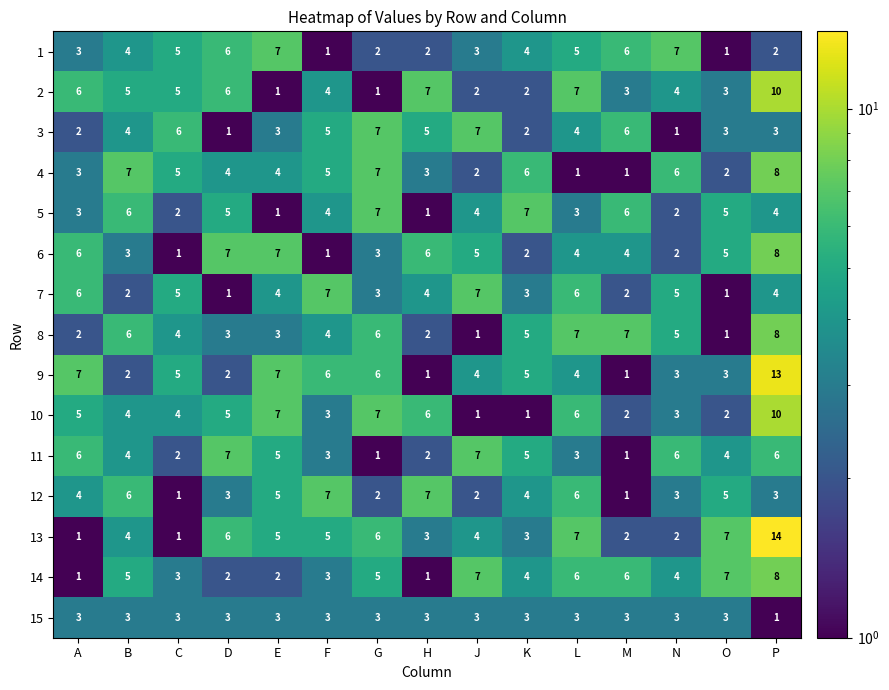

What value does the 2 series have at A?

6